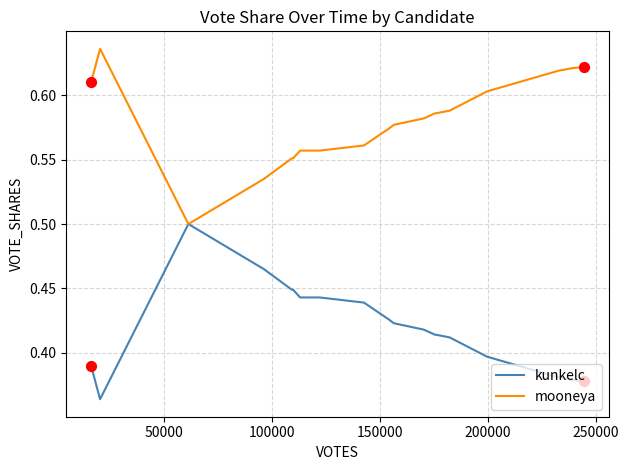

Which series has the largest total across all categories?

mooneya